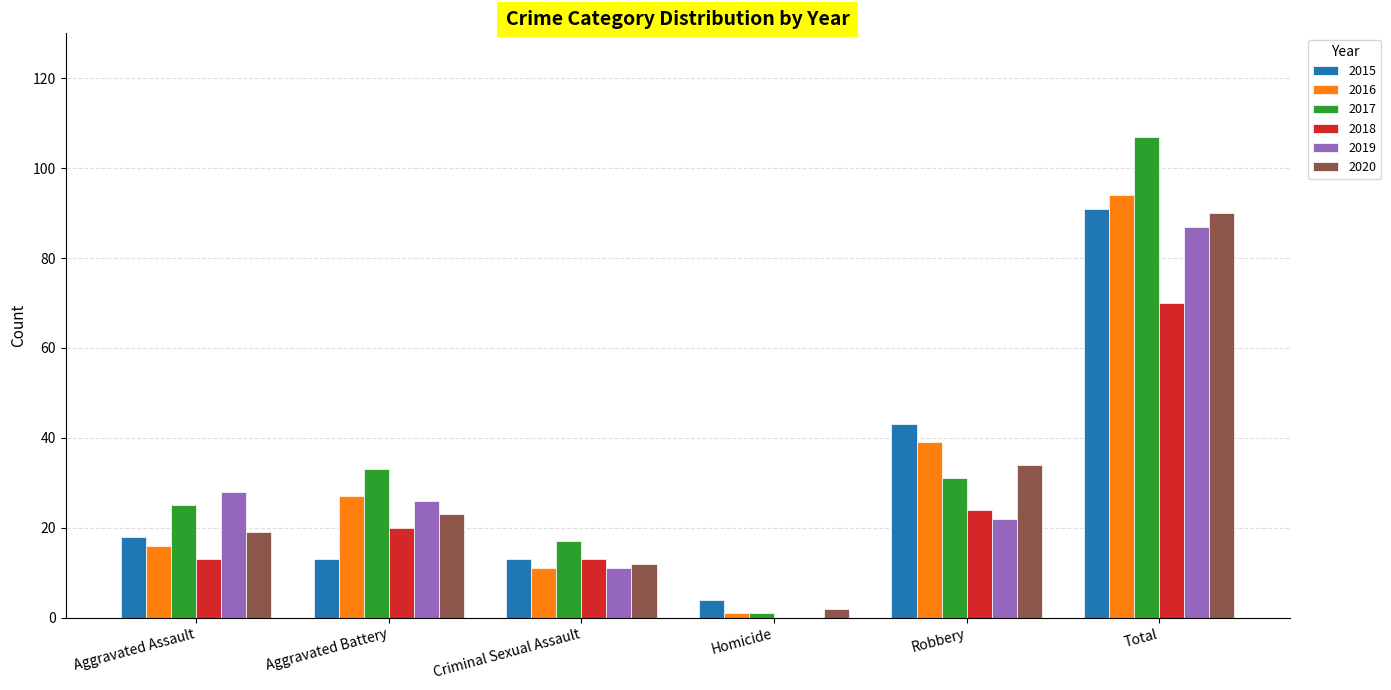

How many data points does each series have?

6